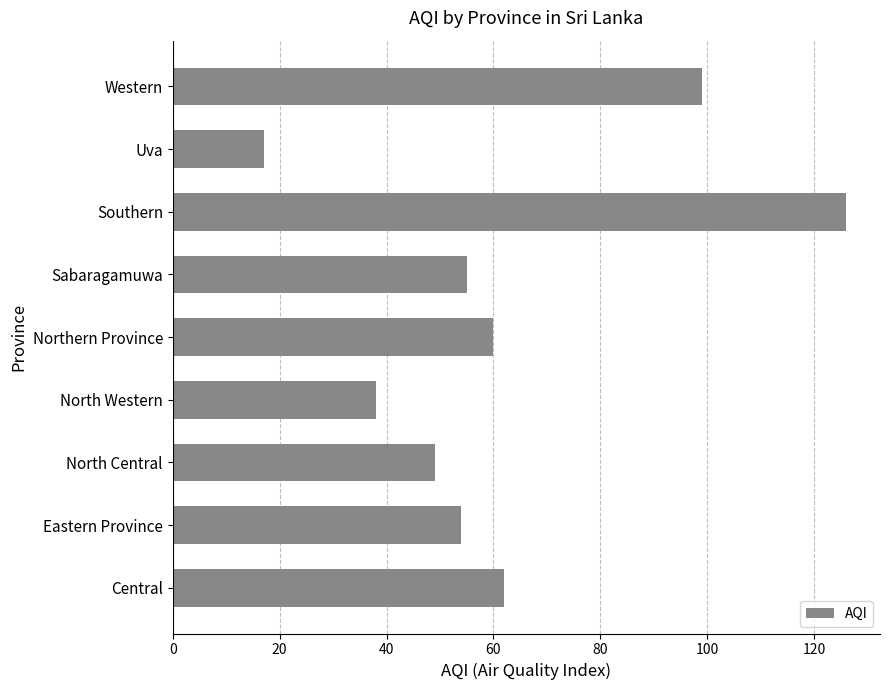

What is the maximum value shown in the chart?

126